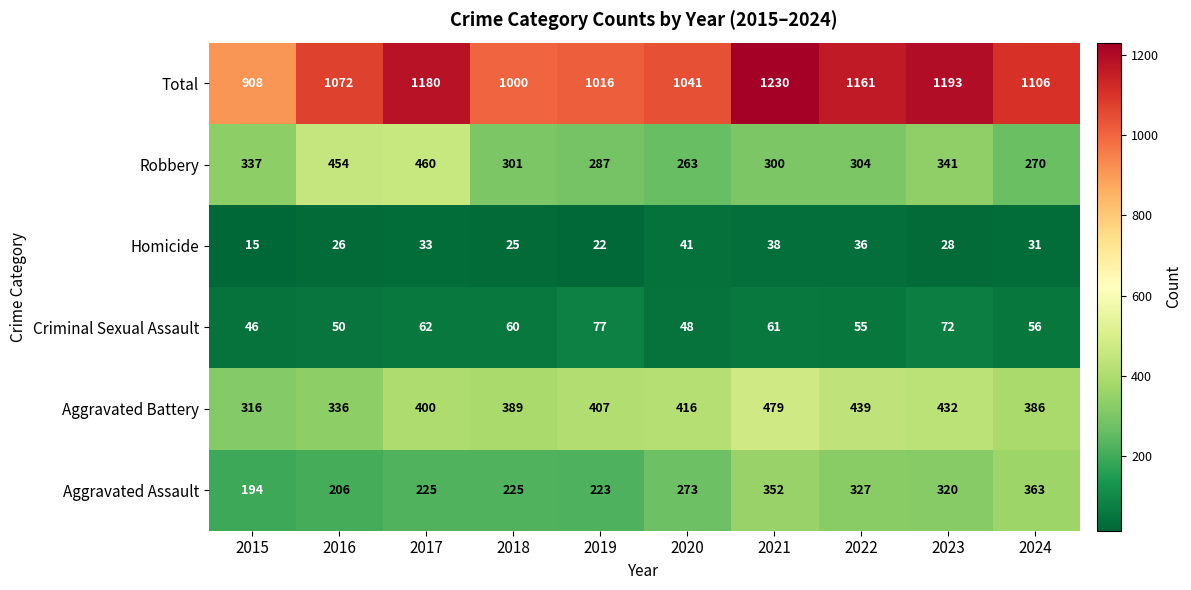

At which label is Criminal Sexual Assault closest to 61?

2021